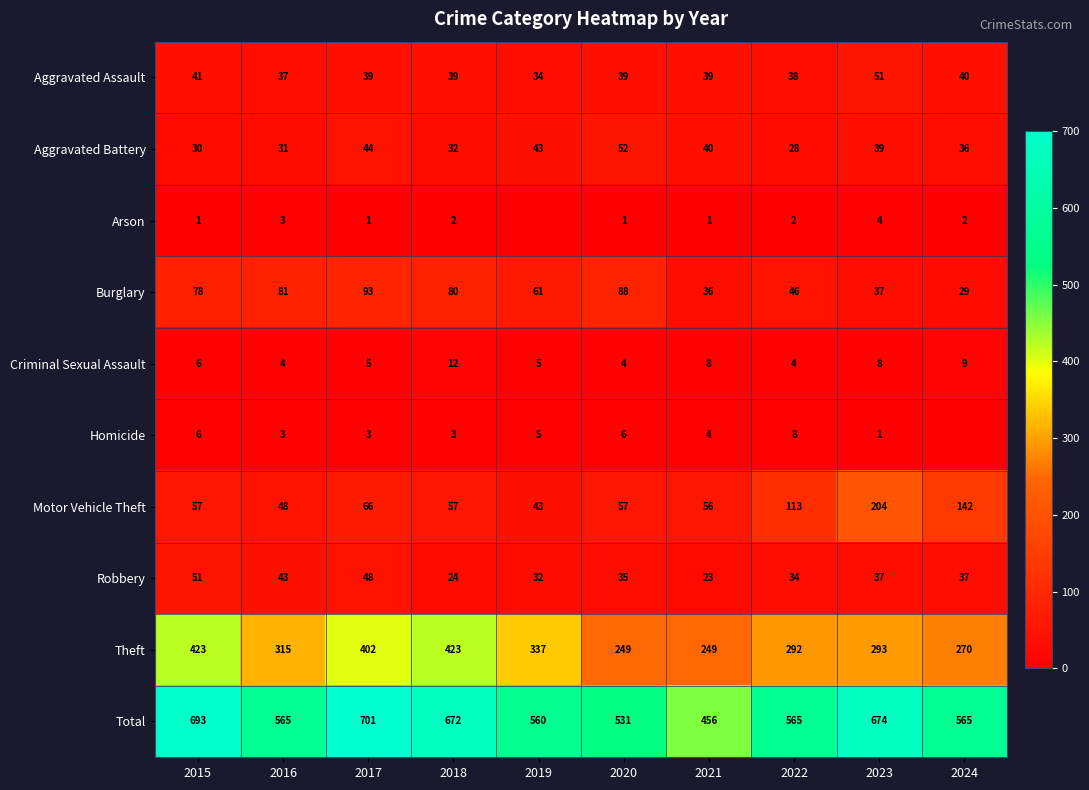

How many data points in Theft are less than 315?

5